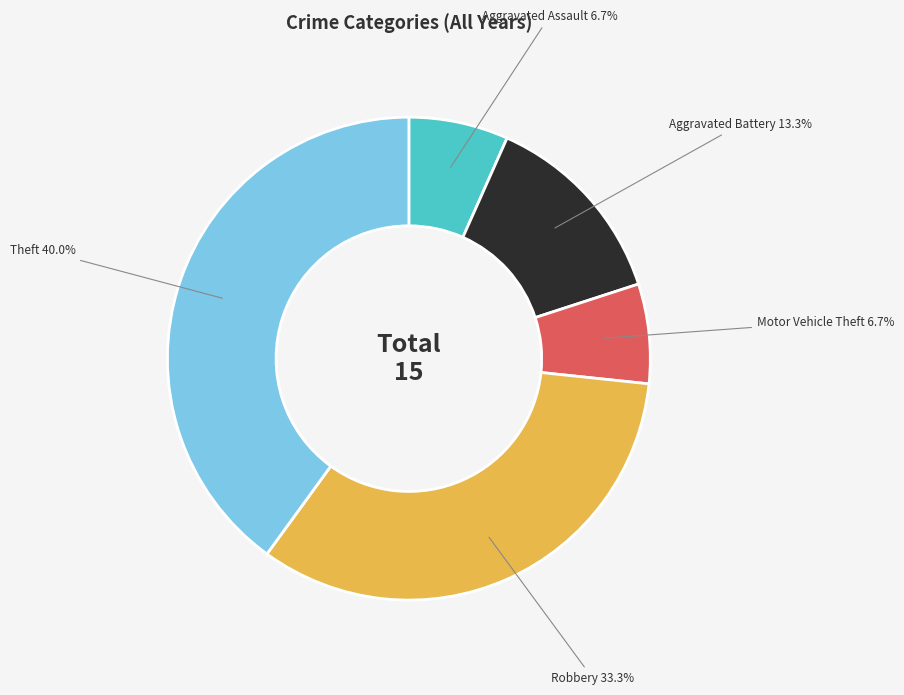

What percentage is the Robbery slice, to the nearest percent?

33%